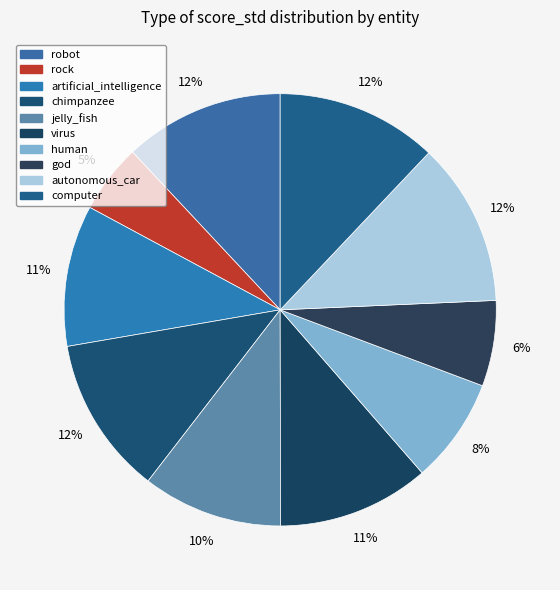

To the nearest percent, what portion does autonomous_car represent?

12%